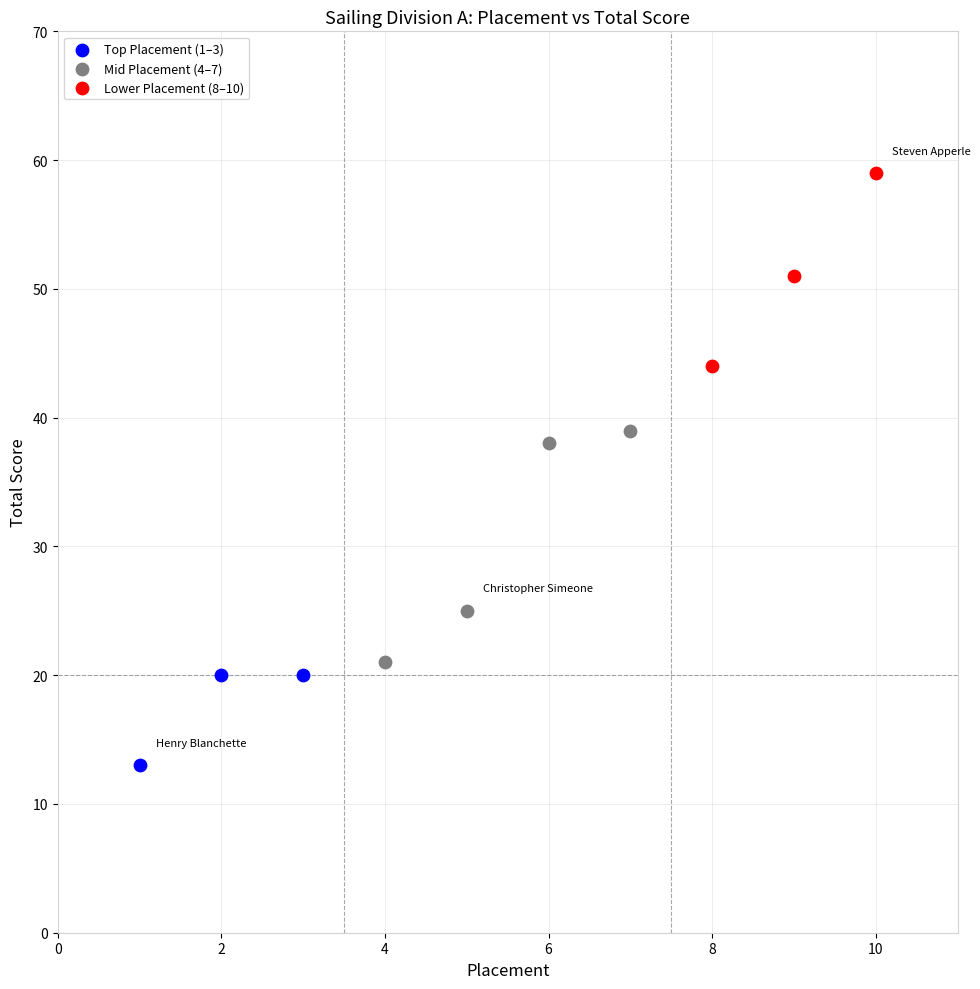

What are all the series names shown in the legend?

Top Placement (1–3), Mid Placement (4–7), Lower Placement (8–10)